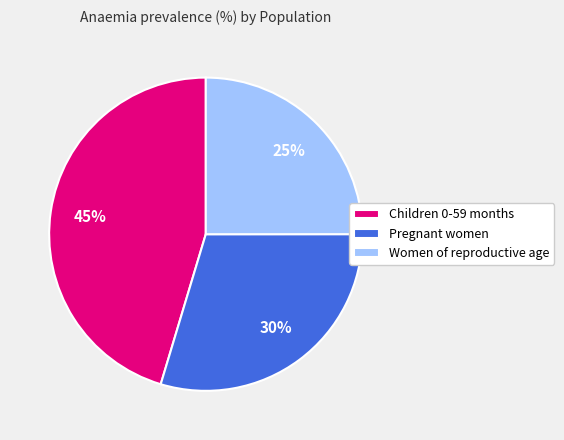

To the nearest percent, what is the difference between the largest and smallest slice percentages?

20%